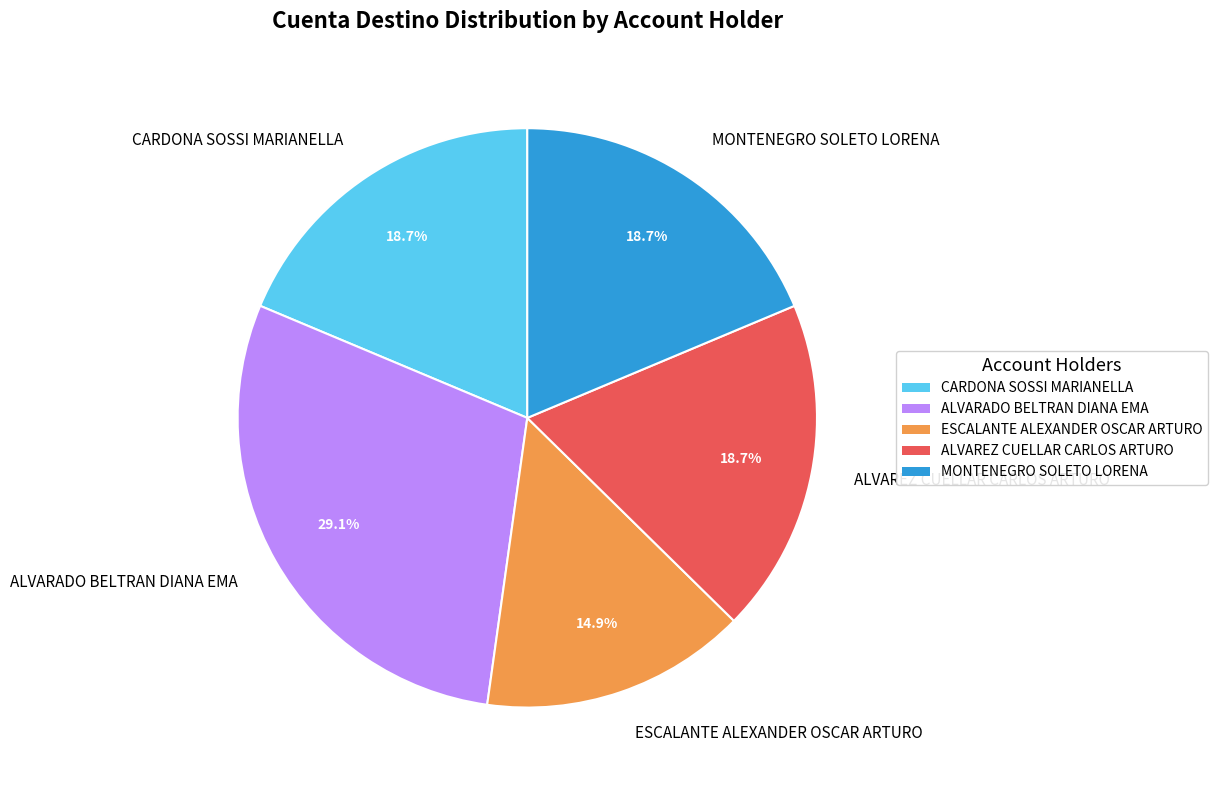

Which slice is the largest?

ALVARADO BELTRAN DIANA EMA